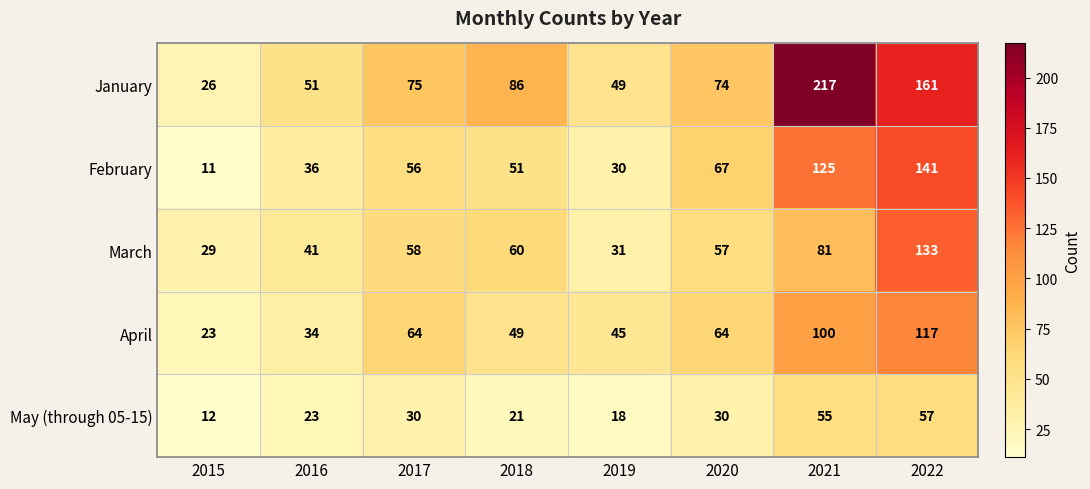

What is the total value across all series at 2018?

267